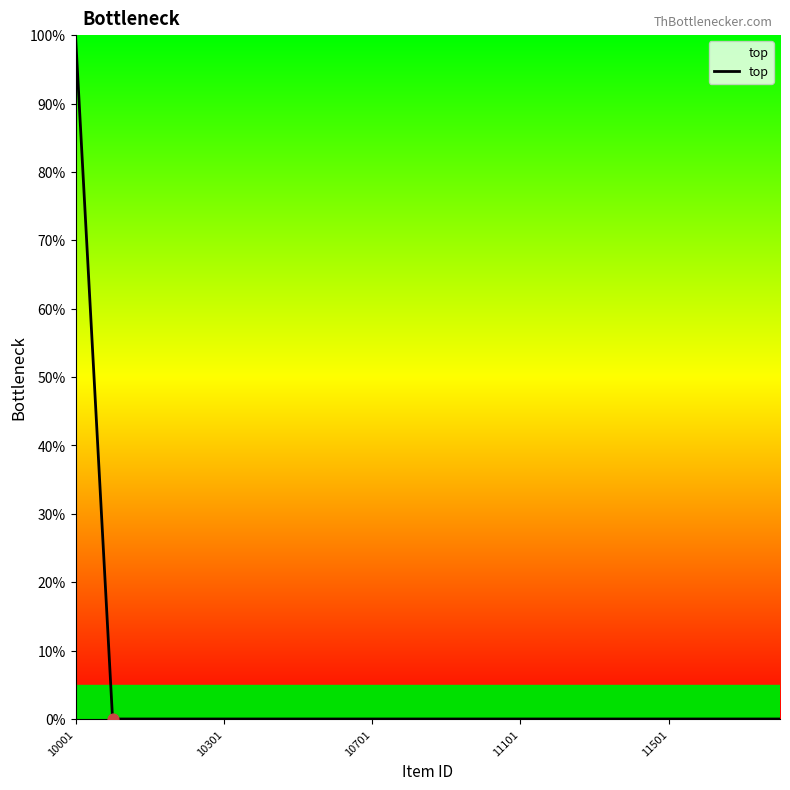

What is the maximum value shown in the chart?

100